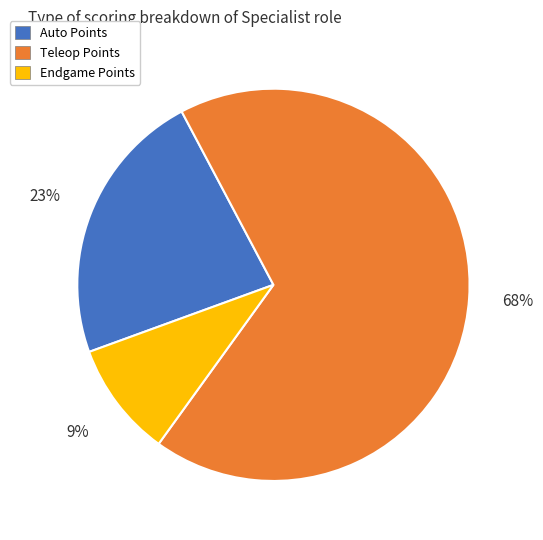

What is the majority slice?

Teleop Points